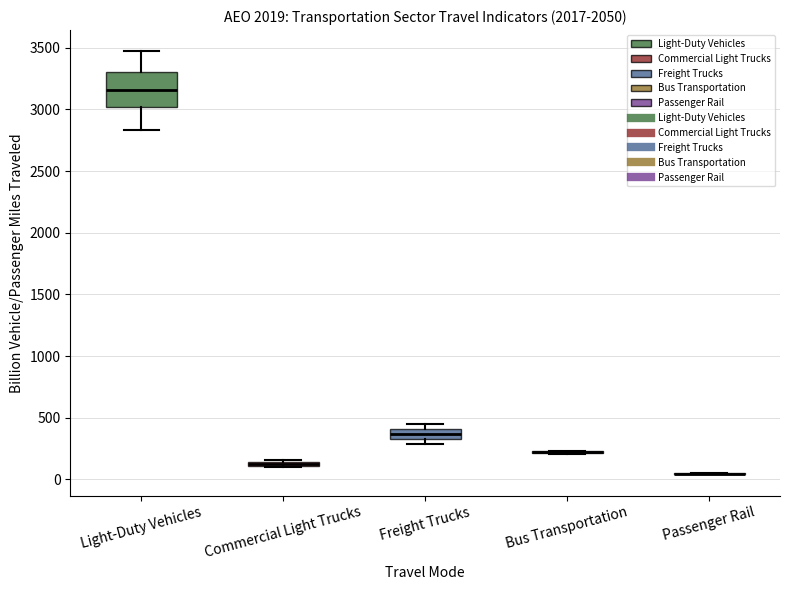

Where is the upper edge of the box for Commercial Light Trucks on the y-axis? The values are not printed on the chart, so give them approximately, as read against the axis.

150